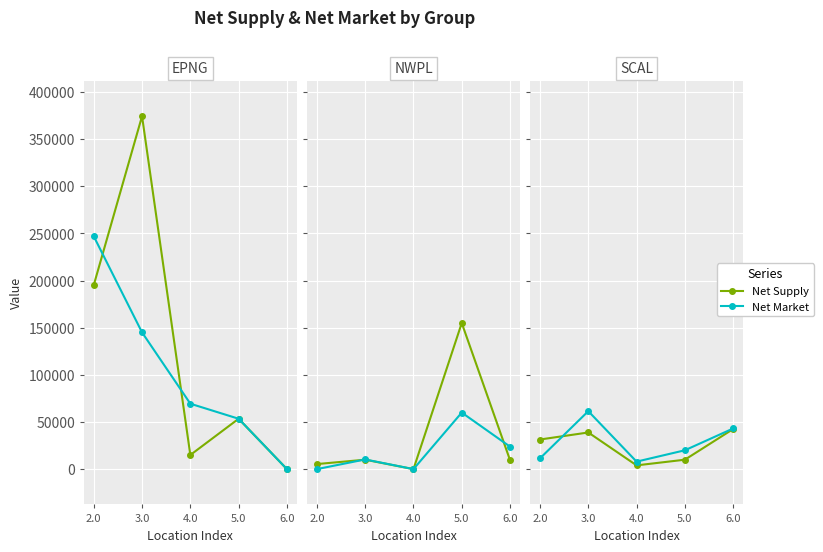

How many values in the Net Supply series exceed 31418?

2